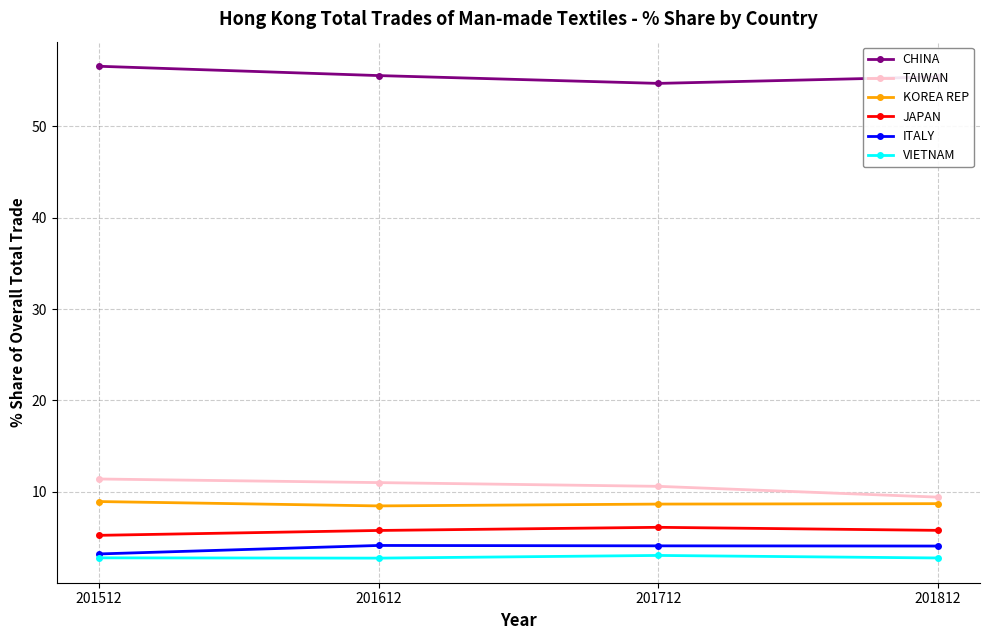

What is the total value across all series at 201812?

86.1